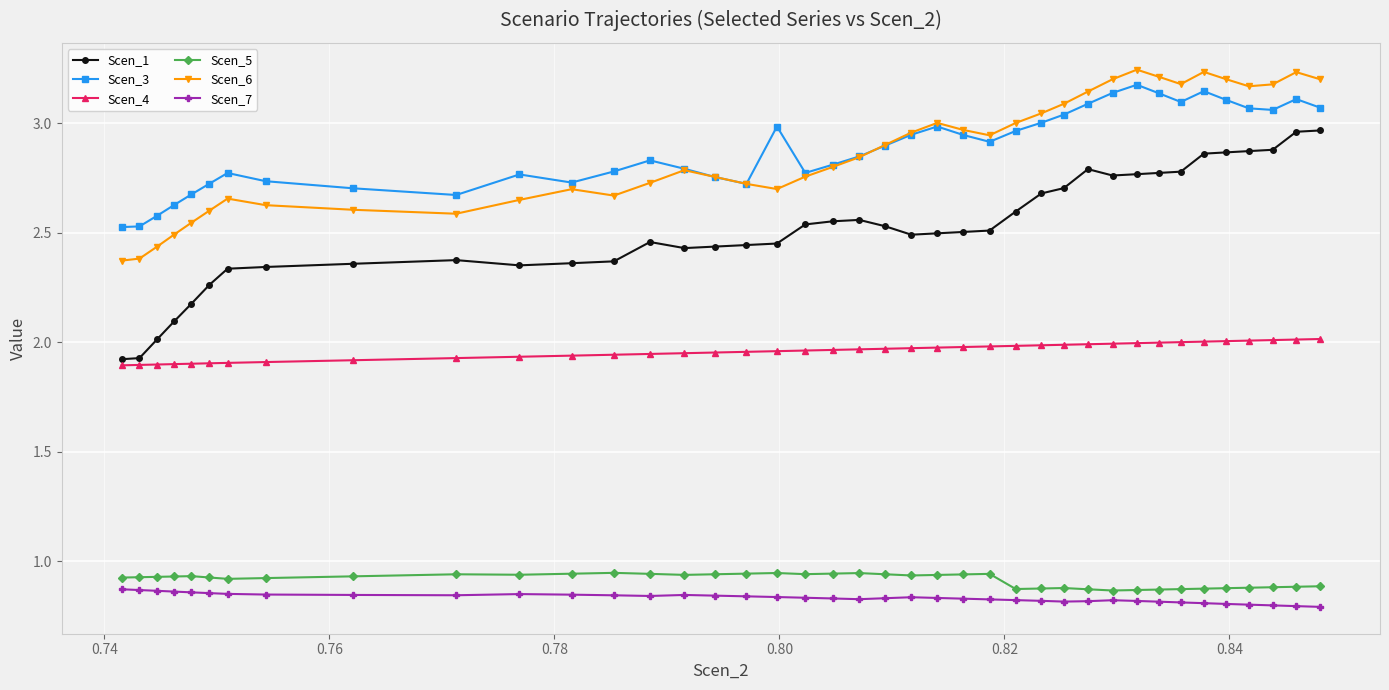

True or false: Scen_1 and Scen_5 intersect in this chart.

False